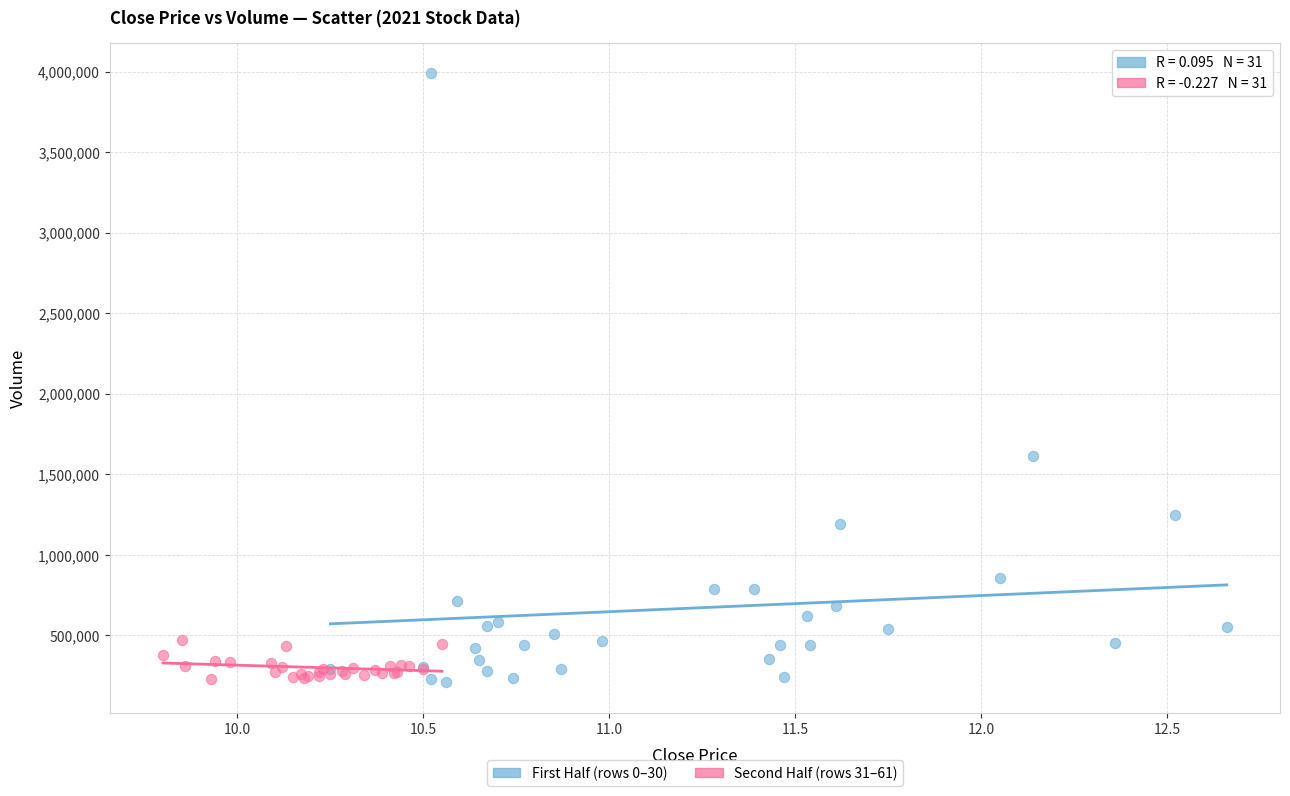

Which series has the largest Y range (max minus min)?

First Half (rows 0–30)